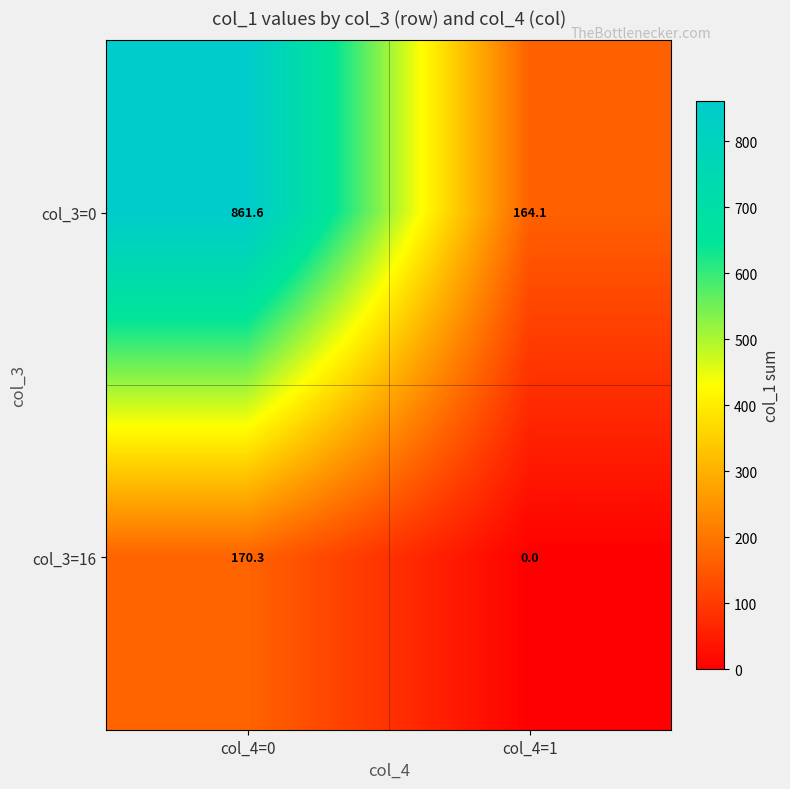

How many values in col_3=16 are above zero?

1